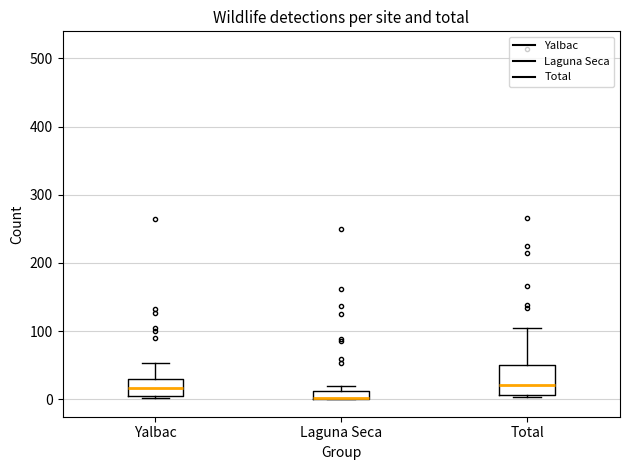

Comparing the boxes themselves (not the whiskers), which one is the tallest?

Total